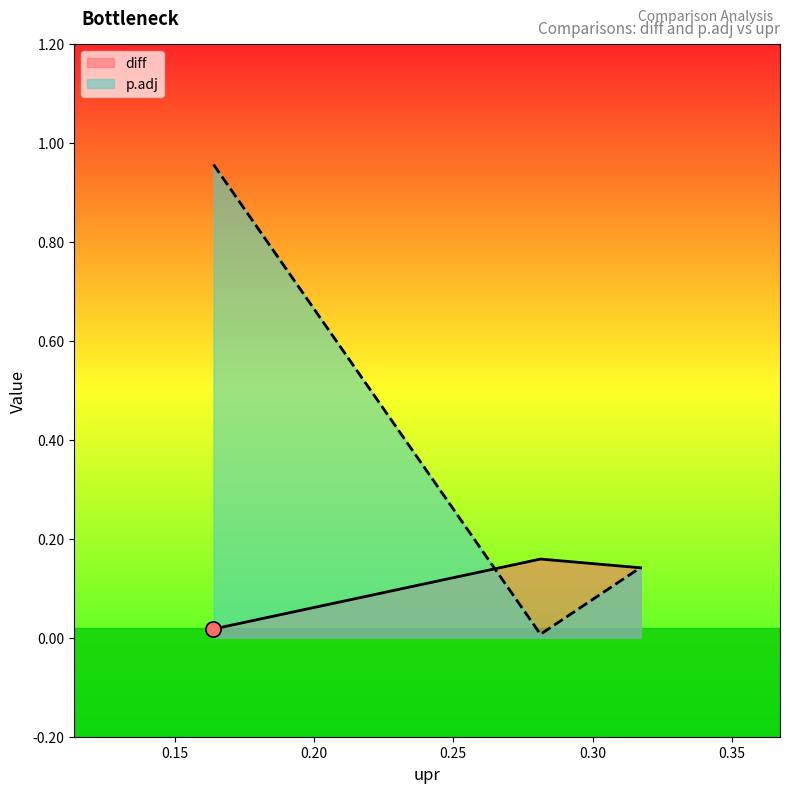

Which series reaches the maximum Y coordinate?

p.adj